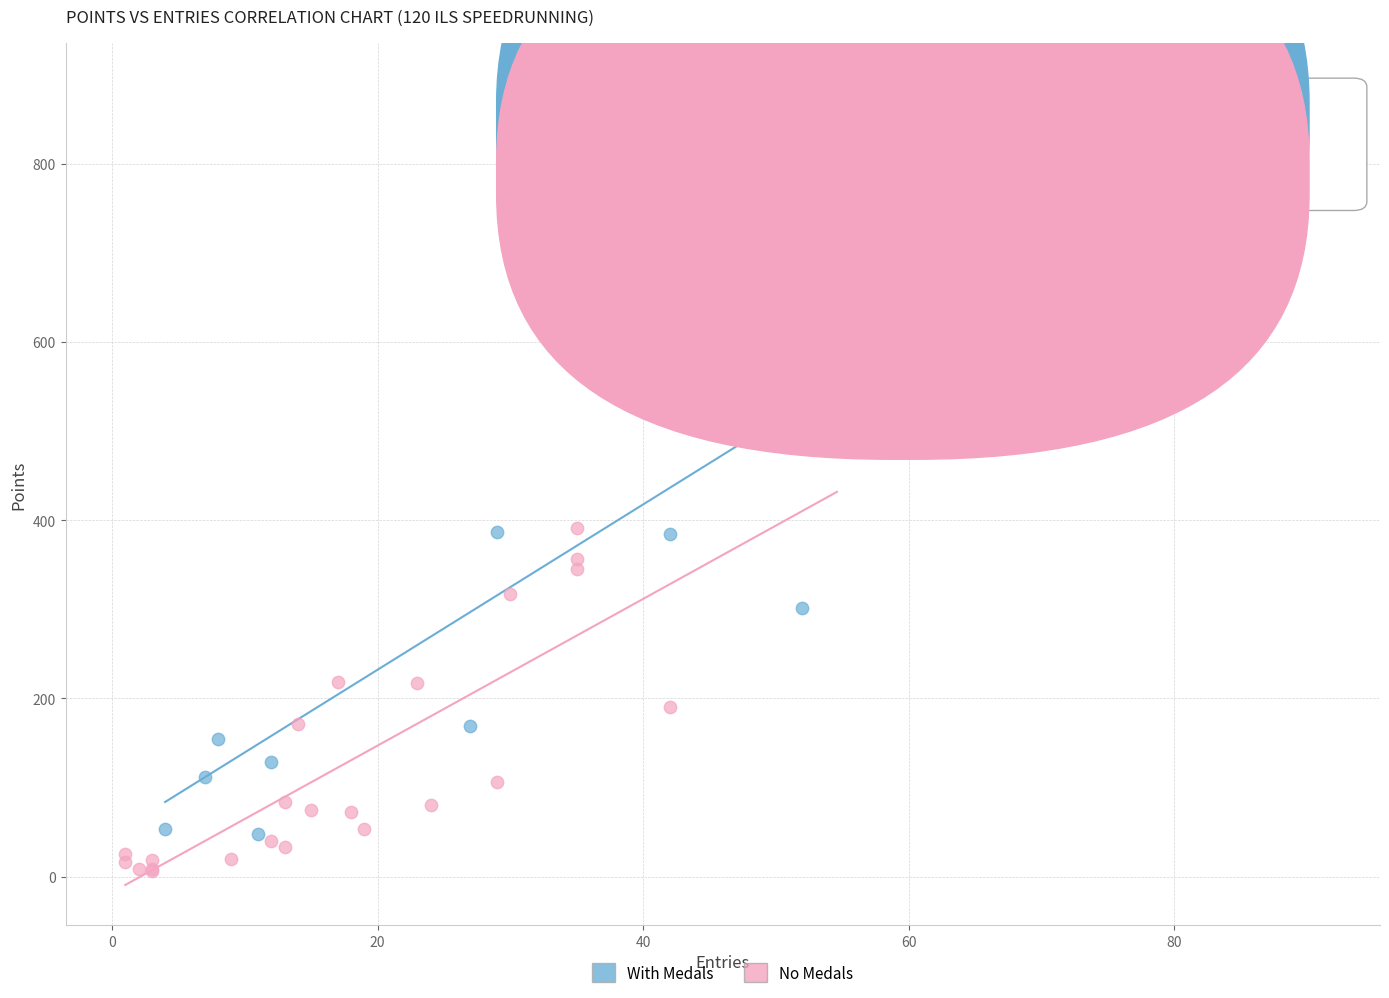

Which series reaches the minimum Y coordinate?

No Medals